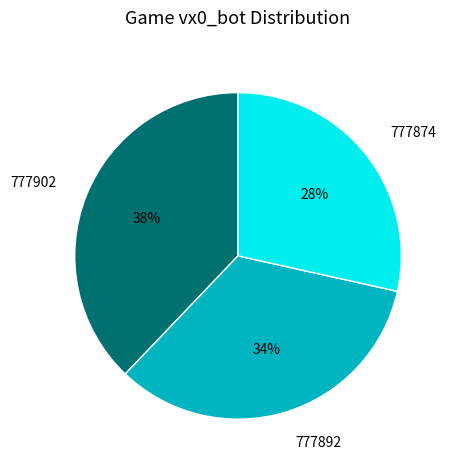

To the nearest percent, what is the average slice percentage?

33%